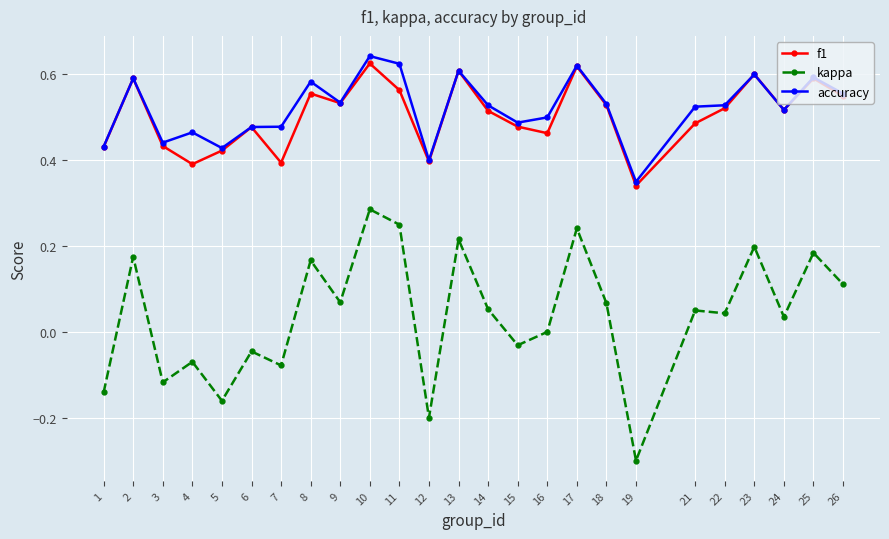

At which label does kappa first exceed 0?

2